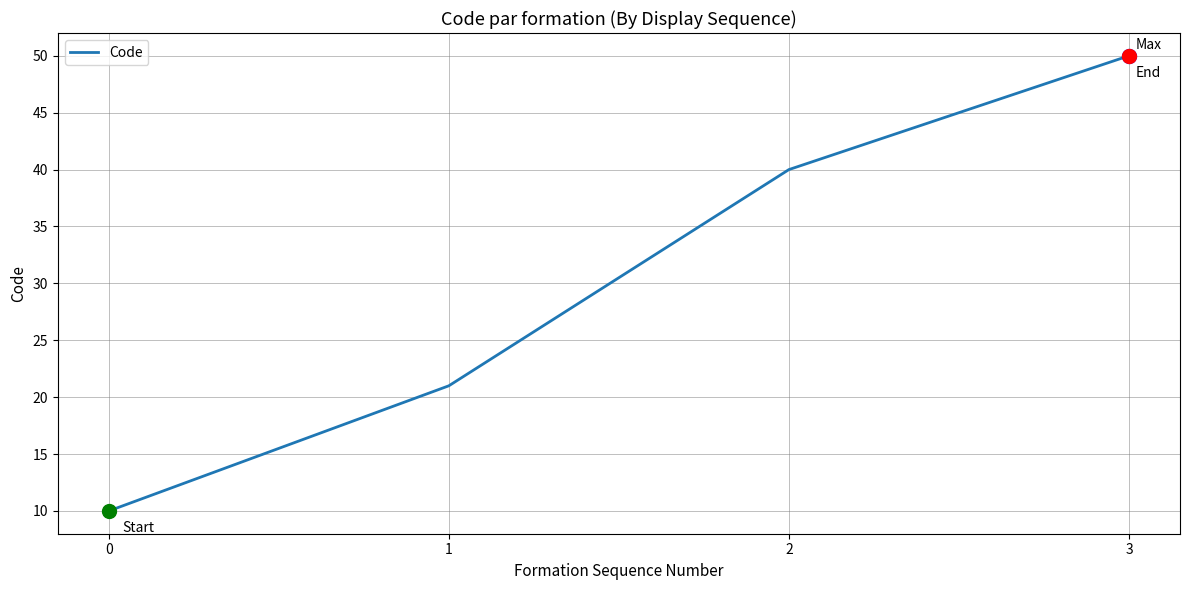

Between 0 and 3, which is larger?

3